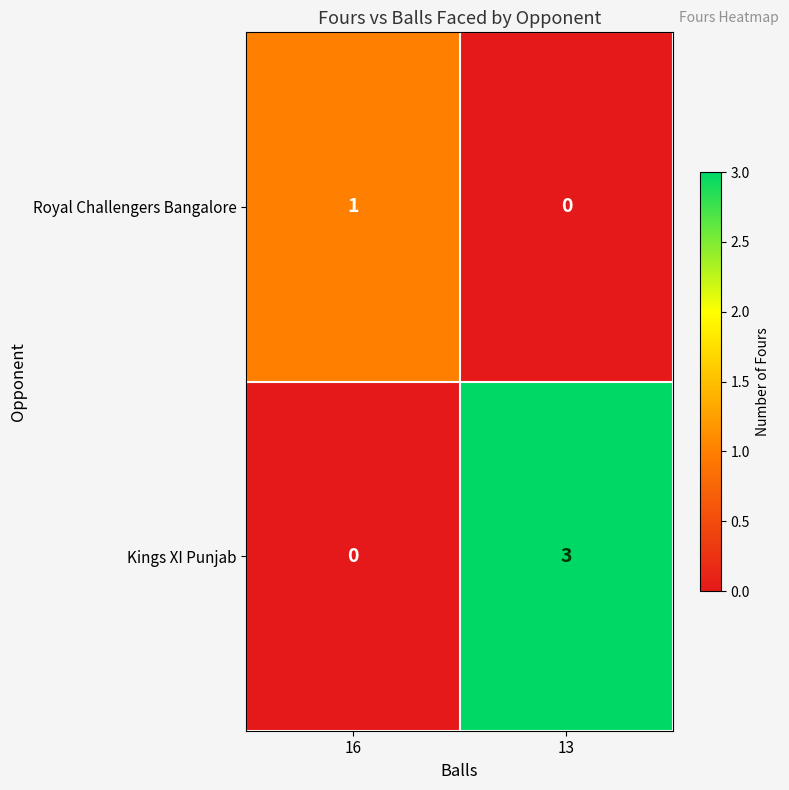

The value of Kings XI Punjab at 13 is 3. True or false?

True